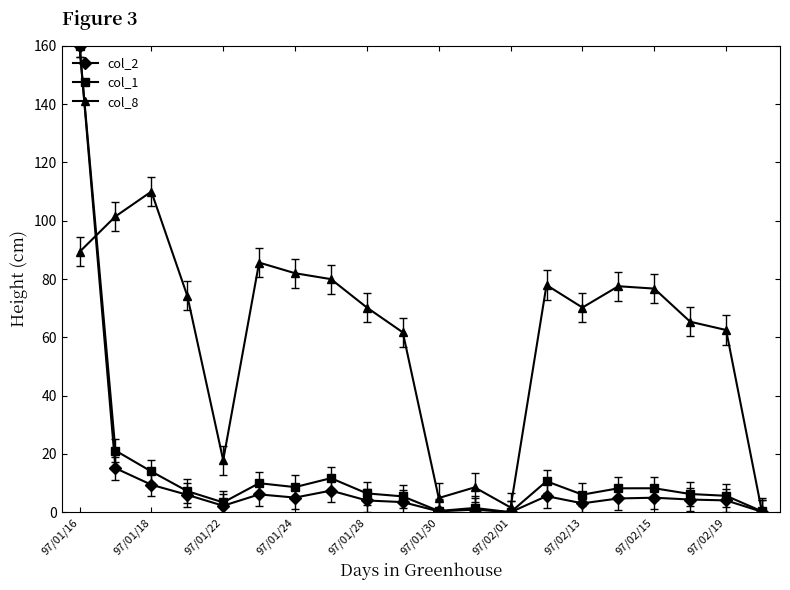

Is this an area chart (filled region under the line)?

No